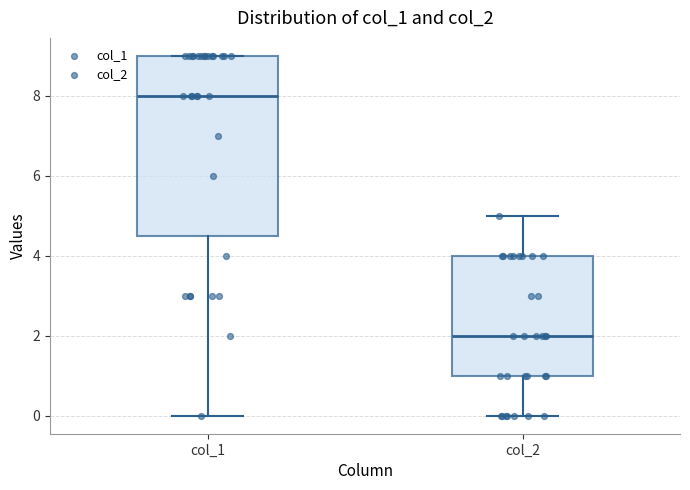

Which box is the tallest, from its lower edge to its upper edge?

col_1